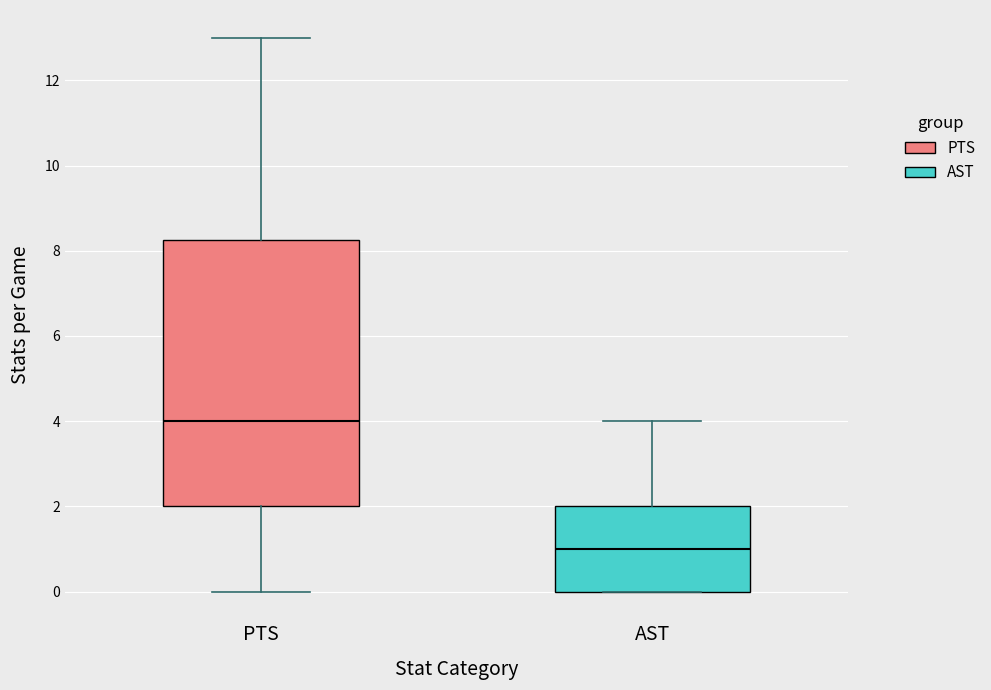

Reading left to right, transcribe this box plot: for each box, give where its median line is, the range the box spans, and where its two whiskers end, as read against the y-axis. The values are not printed on the chart, so give them approximately, as read against the axis.

PTS: median 4.0, box 2.0 to 8.2, whiskers 0.0 to 13.0
AST: median 1.0, box 0.0 to 2.0, whiskers 0.0 to 4.0